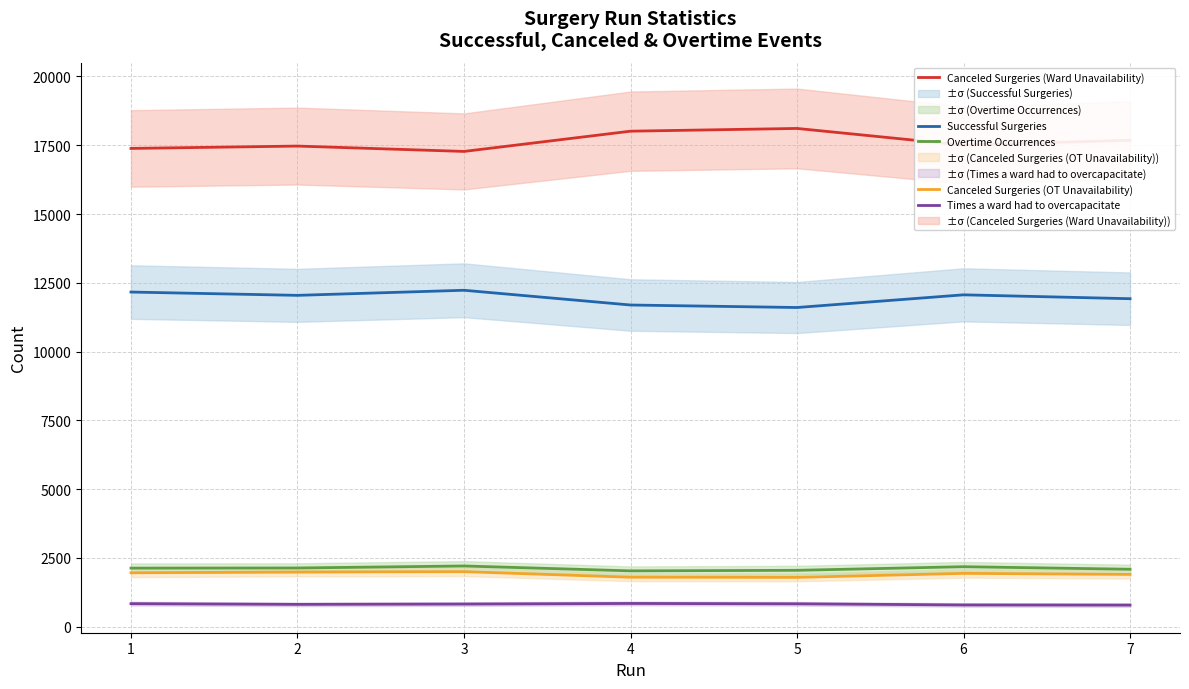

Which series changed the most between 1 and 7?

Canceled Surgeries (Ward Unavailability)